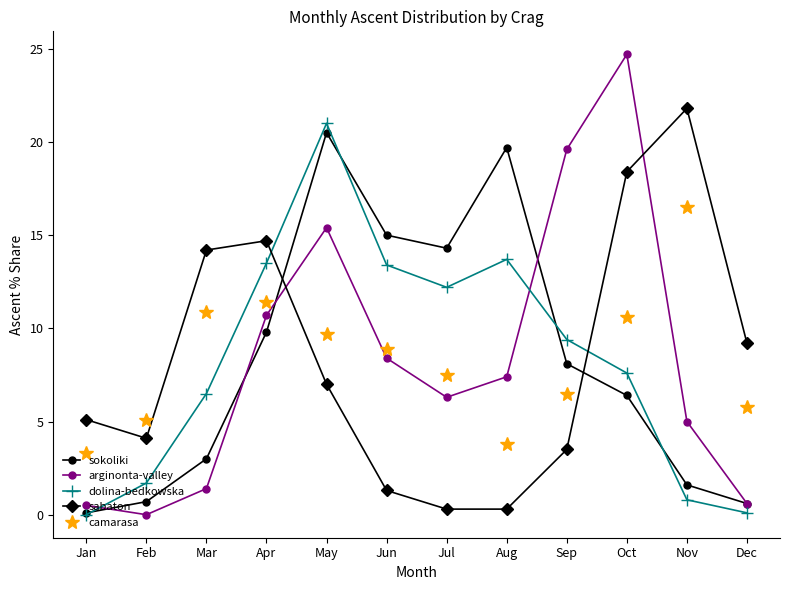

The sabaton series shows 1.3 at Jun. True or false?

True